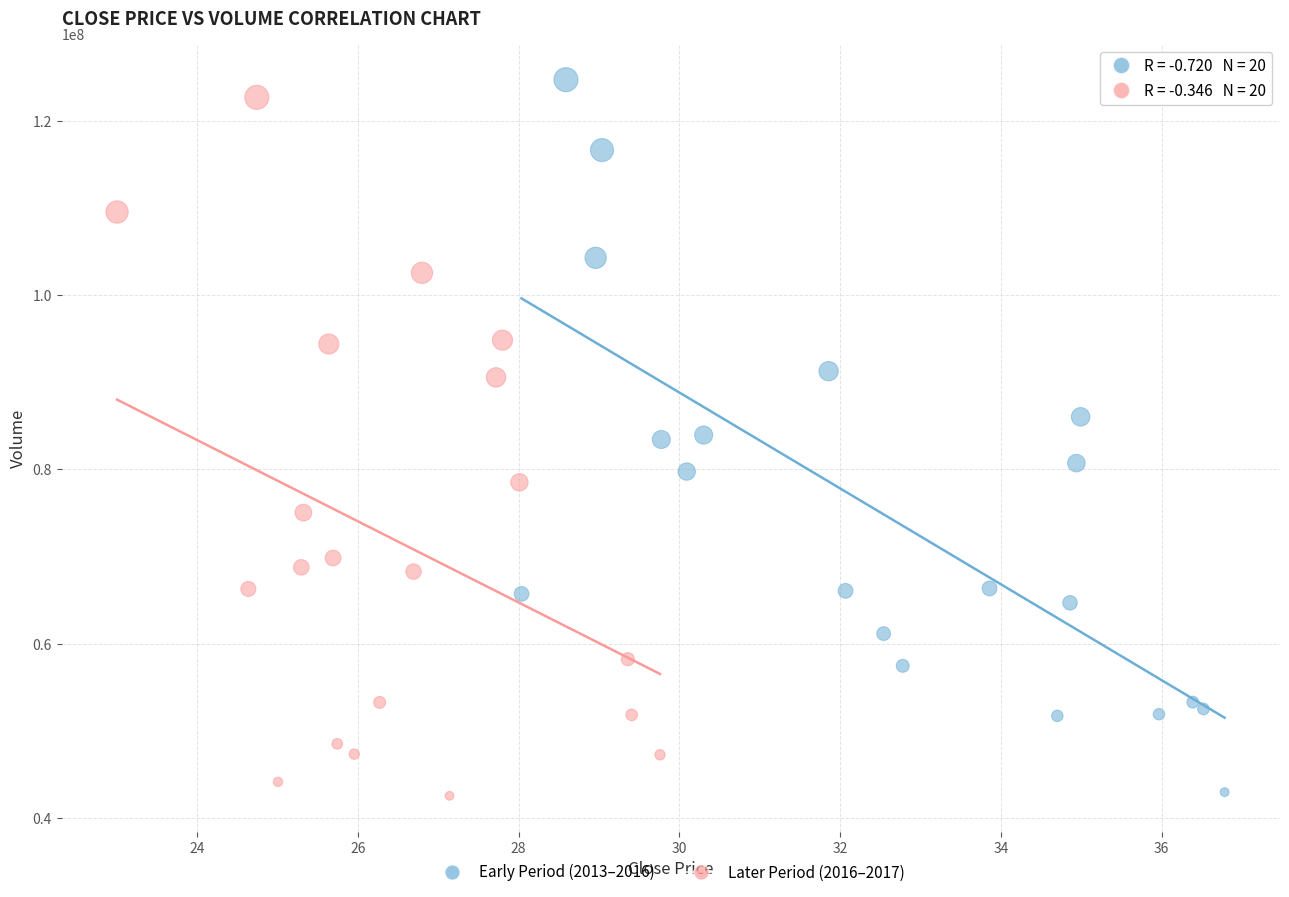

Which series has the largest Y range (max minus min)?

Early Period (2013–2016)